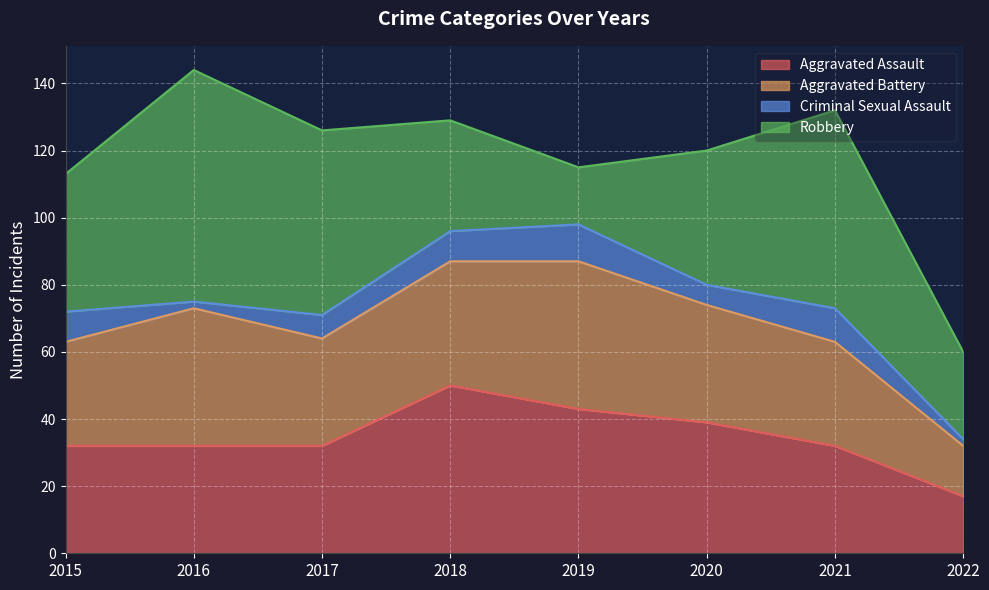

What is the sum of all Criminal Sexual Assault values?

56